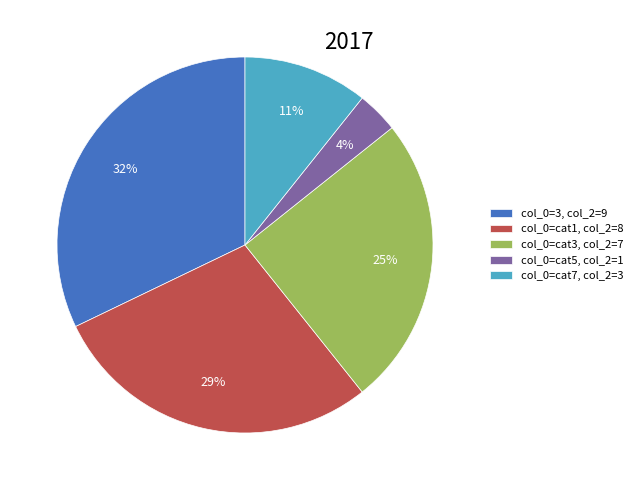

Which slice is the largest?

col_0=3, col_2=9